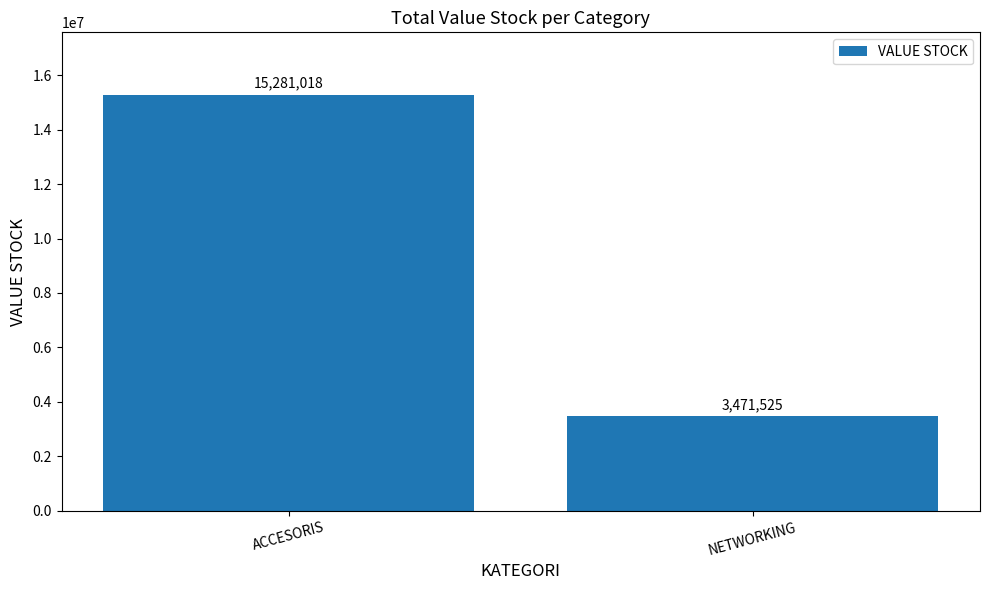

What is the value of the 2nd bar from the left?

3471525